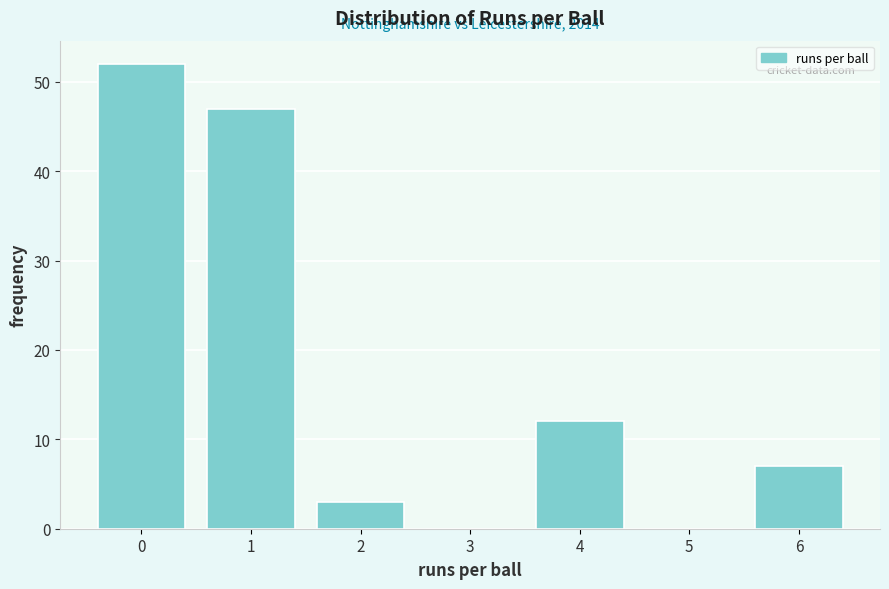

Reading left to right, list all the values displayed in this chart.

0=52	1=47	2=3	3=0	4=12	5=0	6=7